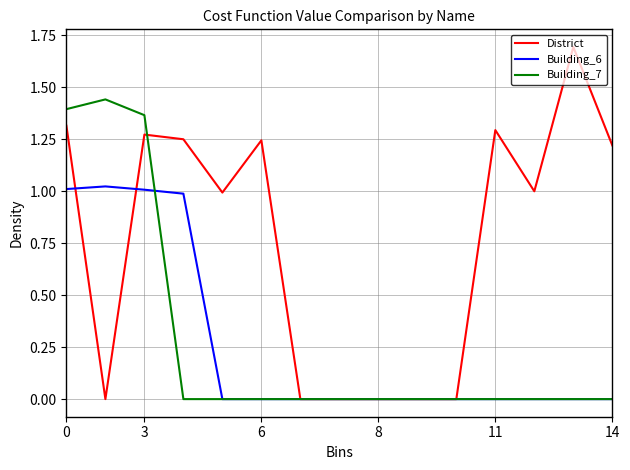

Rank the series by their maximum value, from lowest to highest.

Building_6, Building_7, District